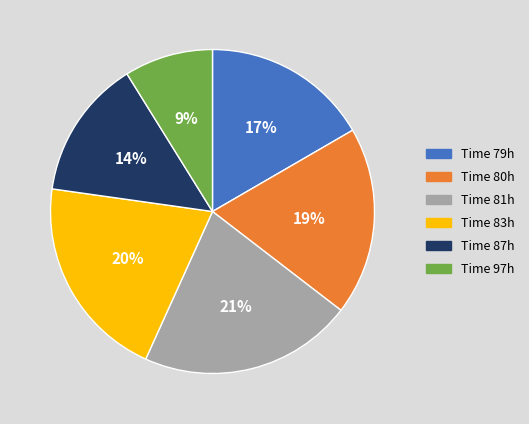

How many slices are in this pie chart?

6